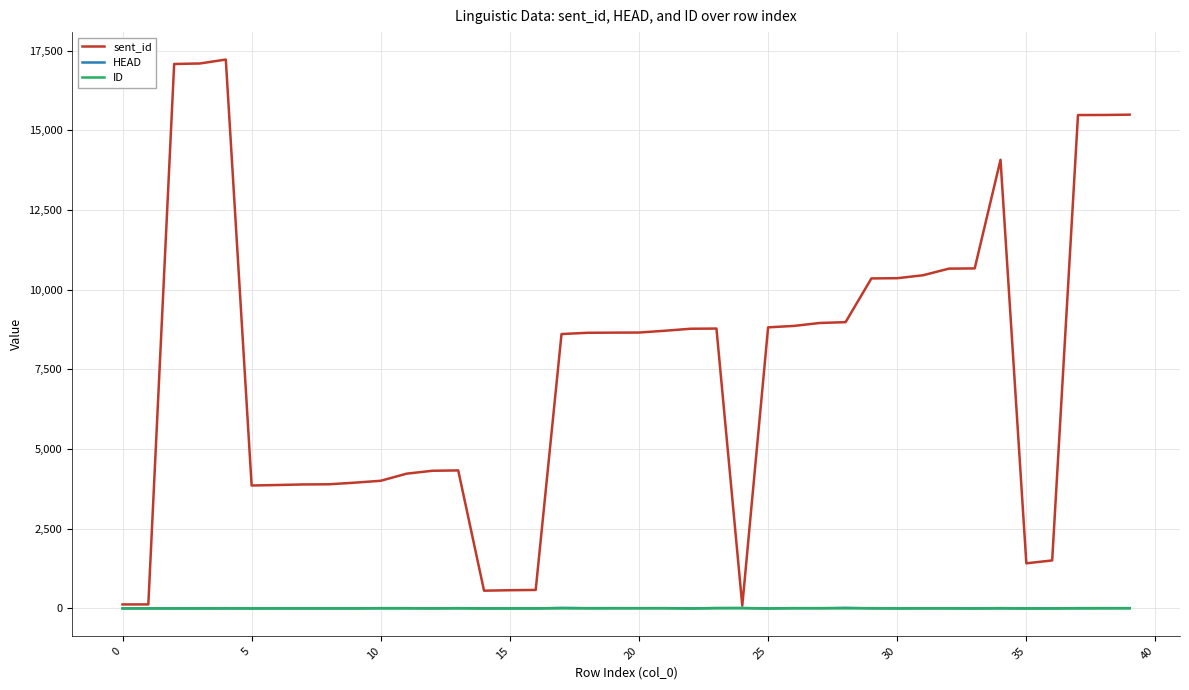

Does the chart display data point markers on the line(s)?

No